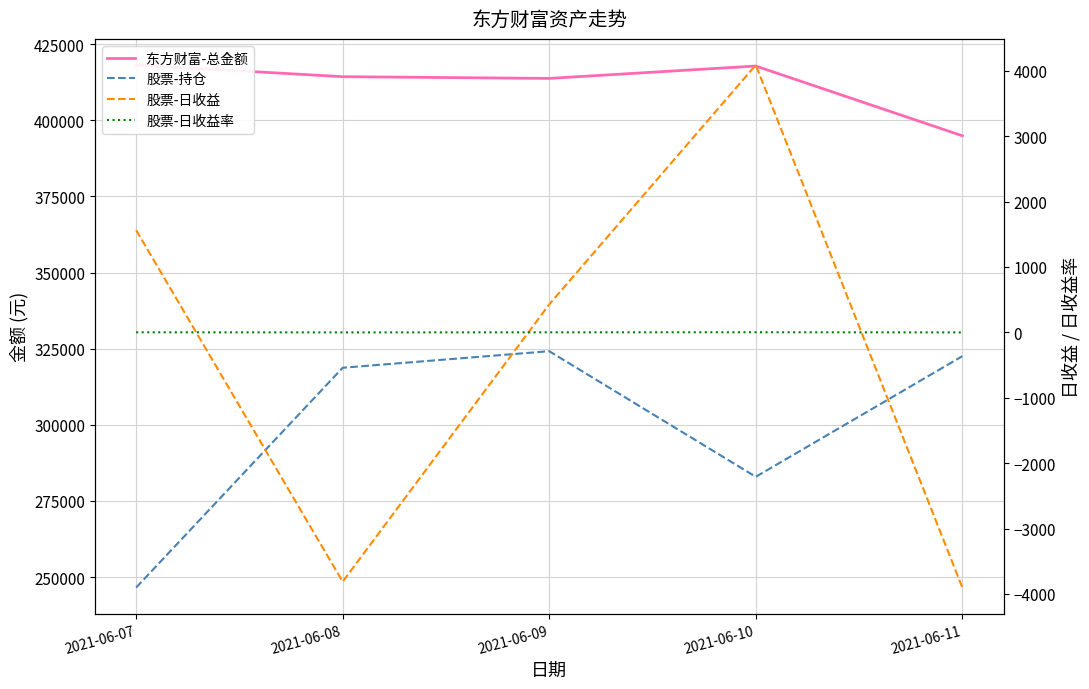

True or false: 东方财富-总金额 has a value of 417812.4 at 2021-06-10.

True